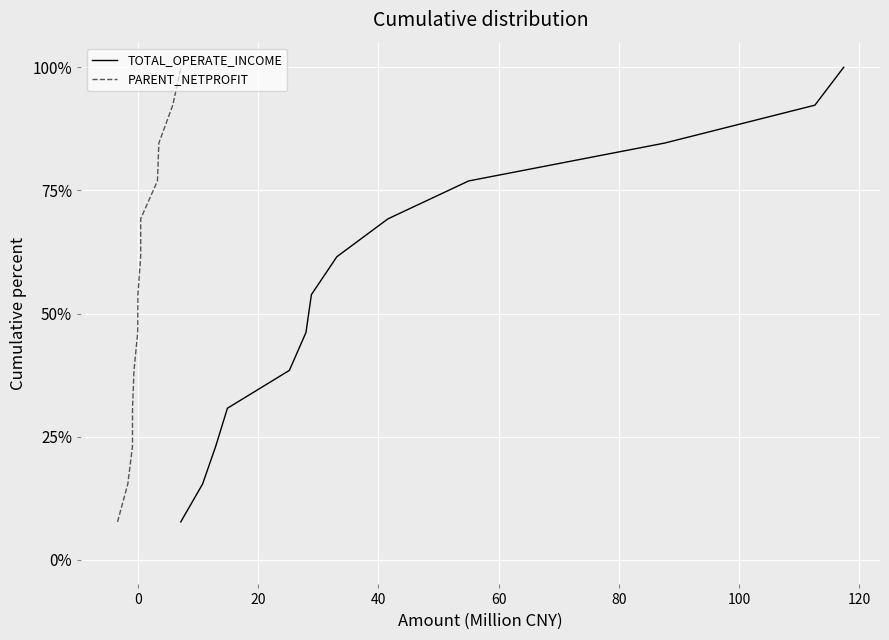

How many categories are shown in the chart?

13